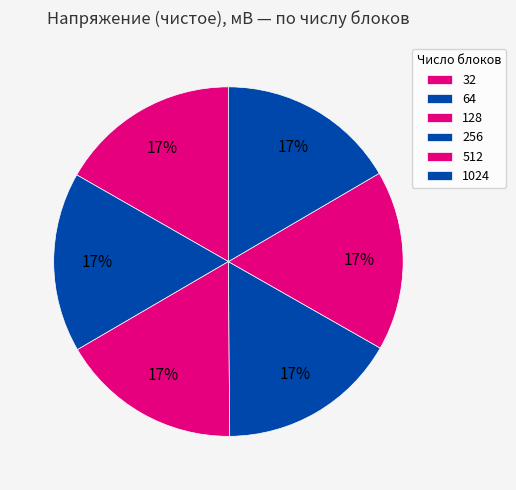

What is the total percentage of 1024 and 256?

33.2%